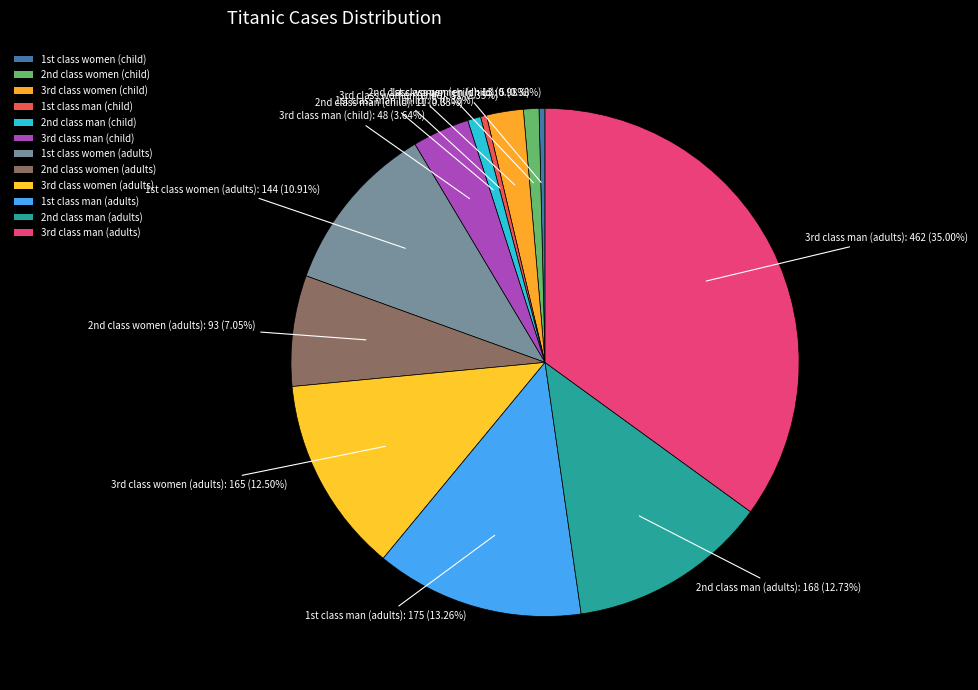

How many slices are in this pie chart?

12